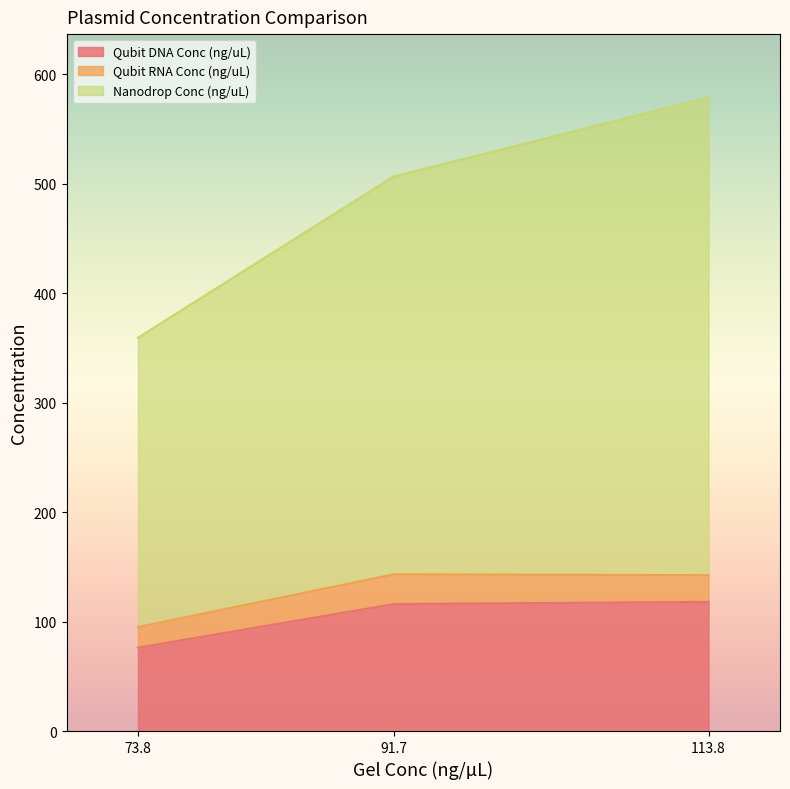

What is the lowest value of the Qubit DNA Conc (ng/uL) series?

76.2